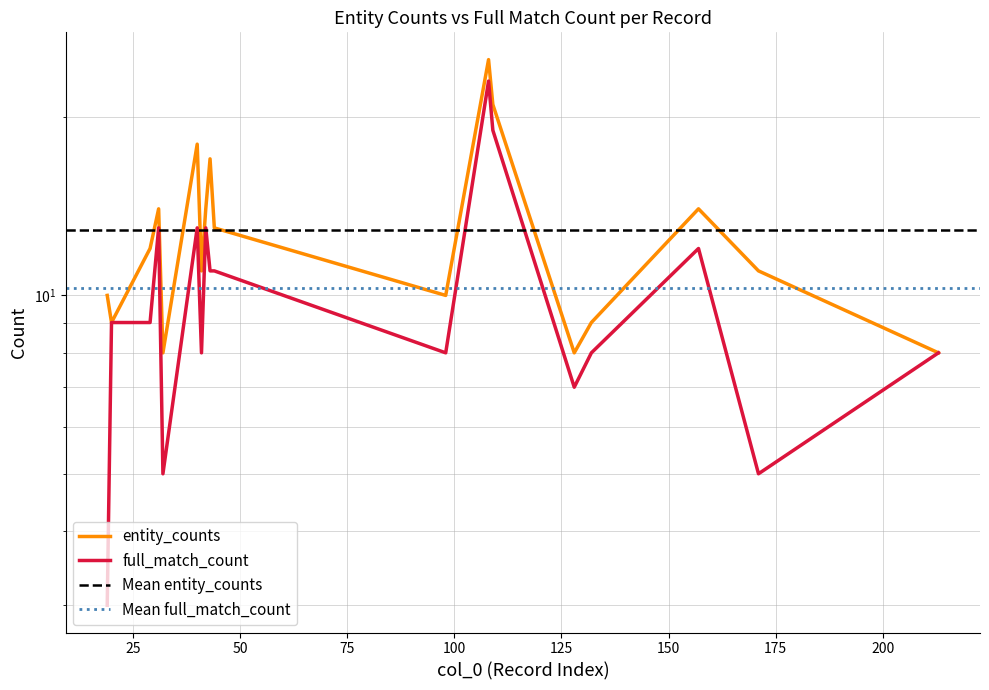

At which category does entity_counts reach its first local valley?

20